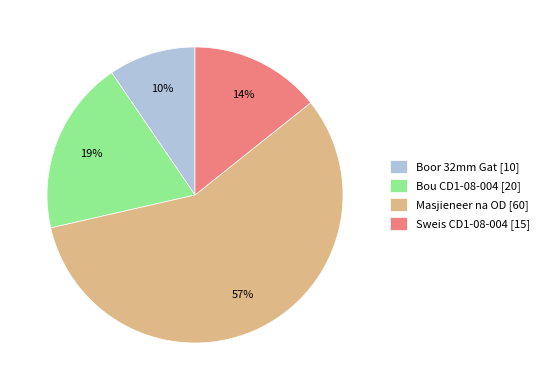

Rank the categories by value from lowest to highest.

Boor 32mm Gat, Sweis CD1-08-004, Bou CD1-08-004, Masjieneer na OD